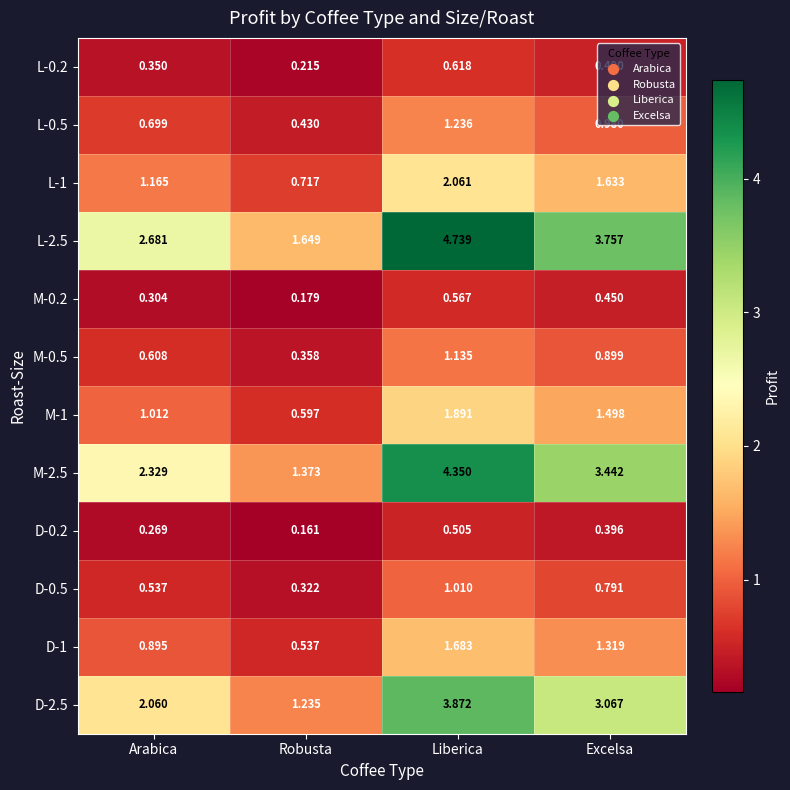

At which label is L-1 closest to 1?

Arabica